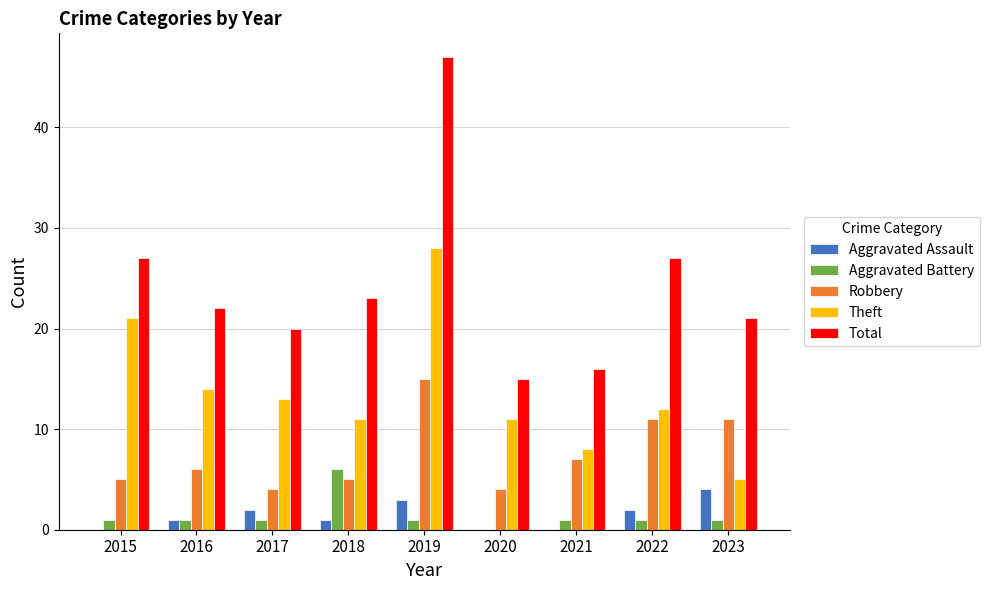

How many groups of bars are there?

9